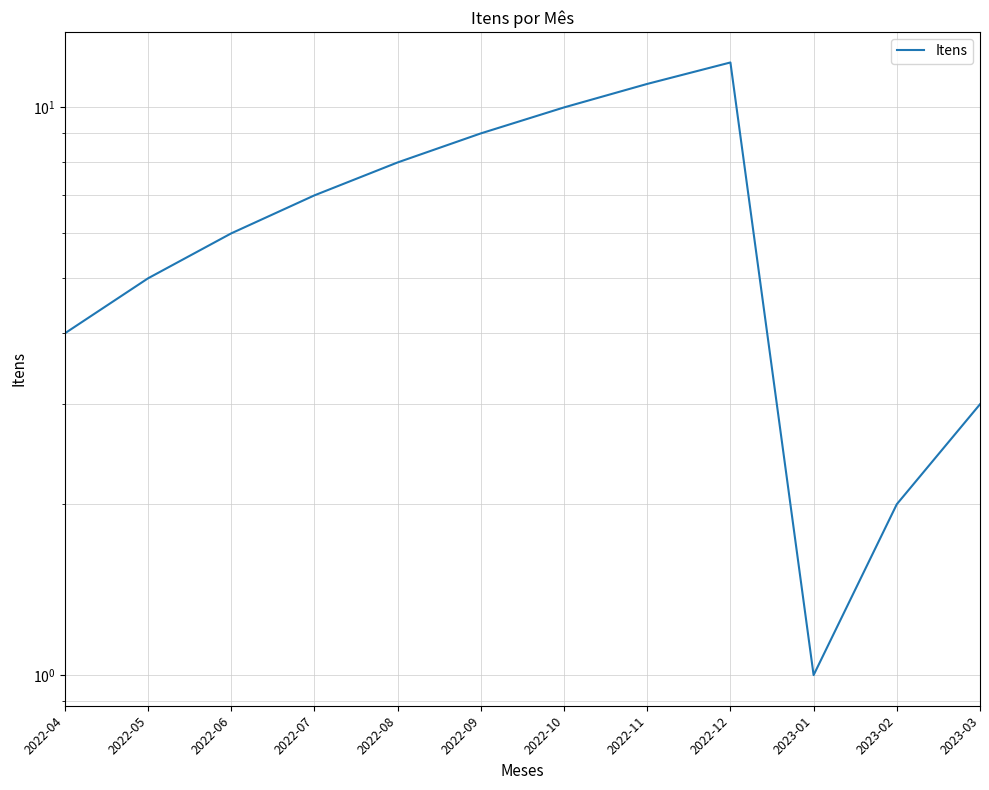

List the labels in order of value, smallest first.

2023-01, 2023-02, 2023-03, 2022-04, 2022-05, 2022-06, 2022-07, 2022-08, 2022-09, 2022-10, 2022-11, 2022-12